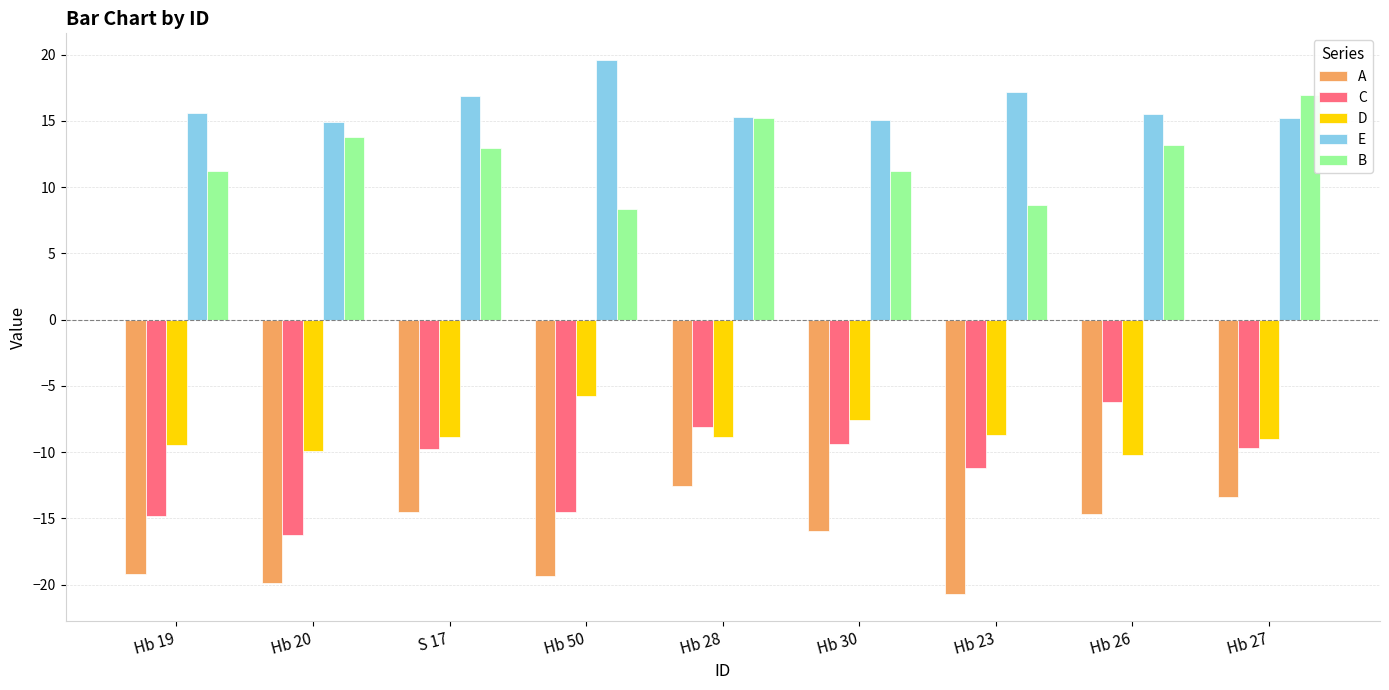

What is the total value across all series at Hb 28?

1.0